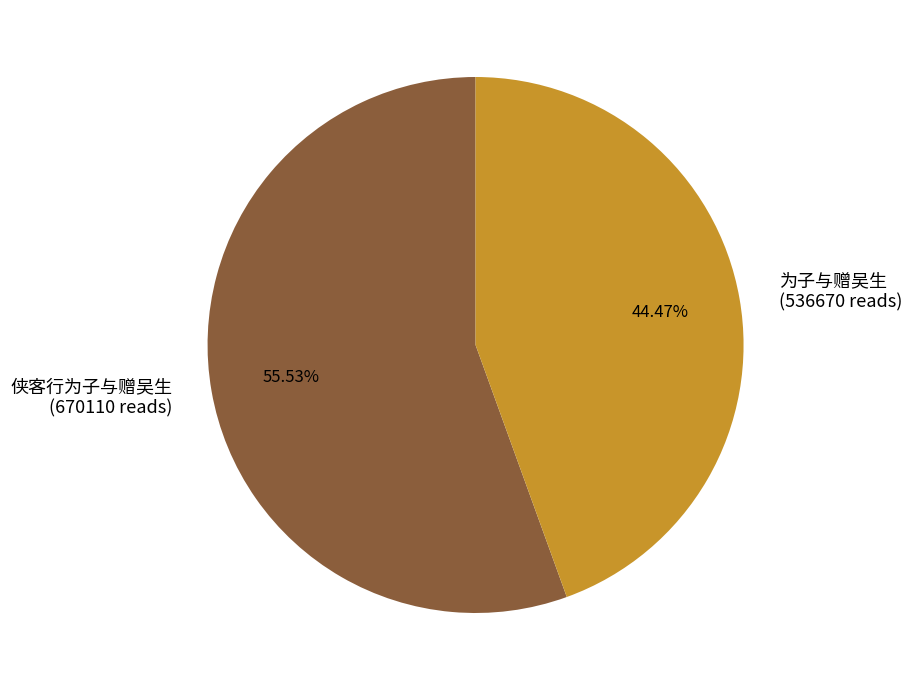

Rank the categories by value from lowest to highest.

为子与赠吴生, 侠客行为子与赠吴生